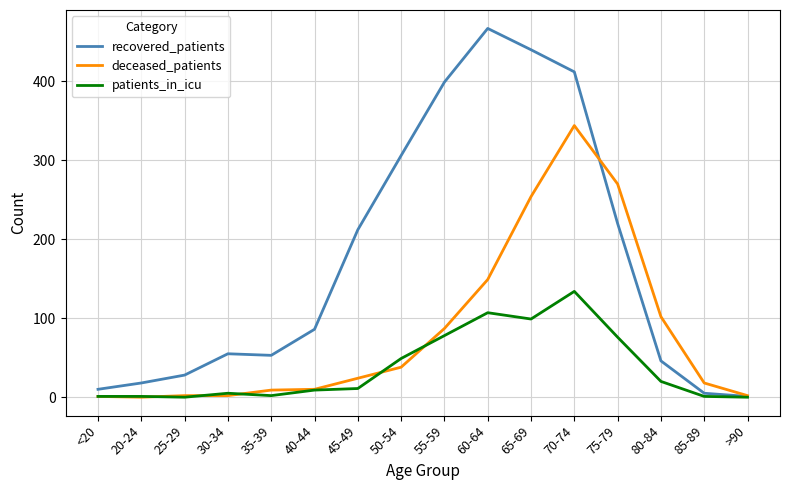

What is the sum of all recovered_patients values?

2758